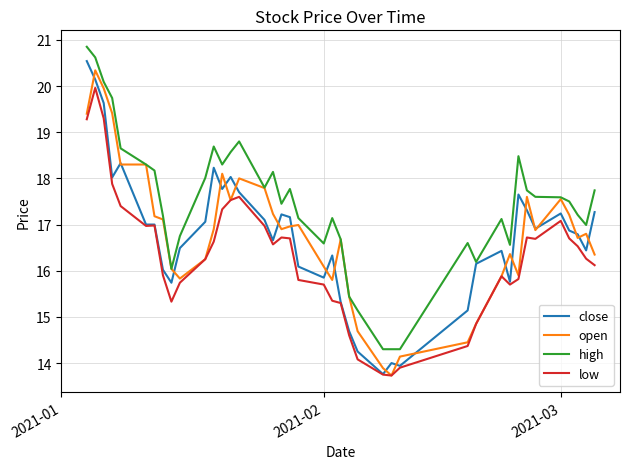

What is the maximum value for open?

20.3